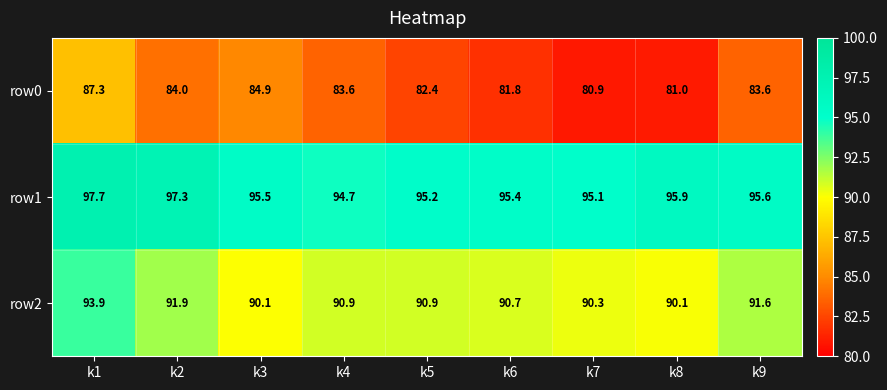

What is the sum of all row2 values?

820.4